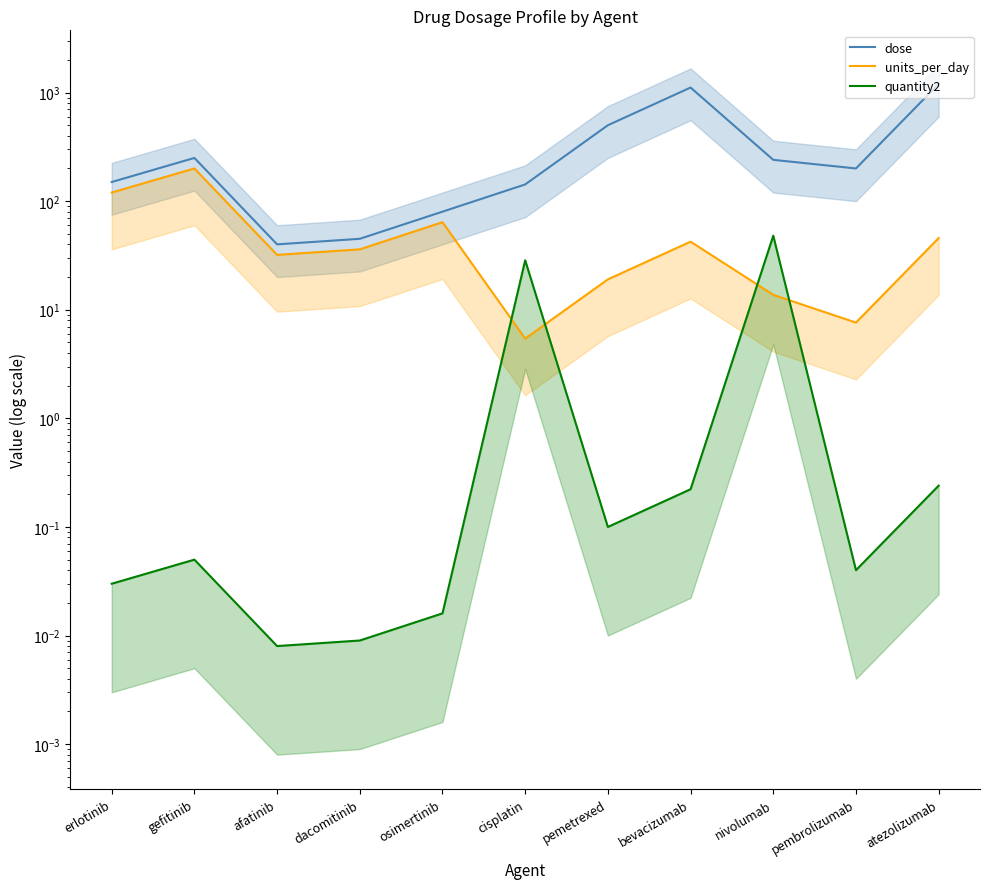

List the series in order of their peak value, highest first.

dose, units_per_day, quantity2